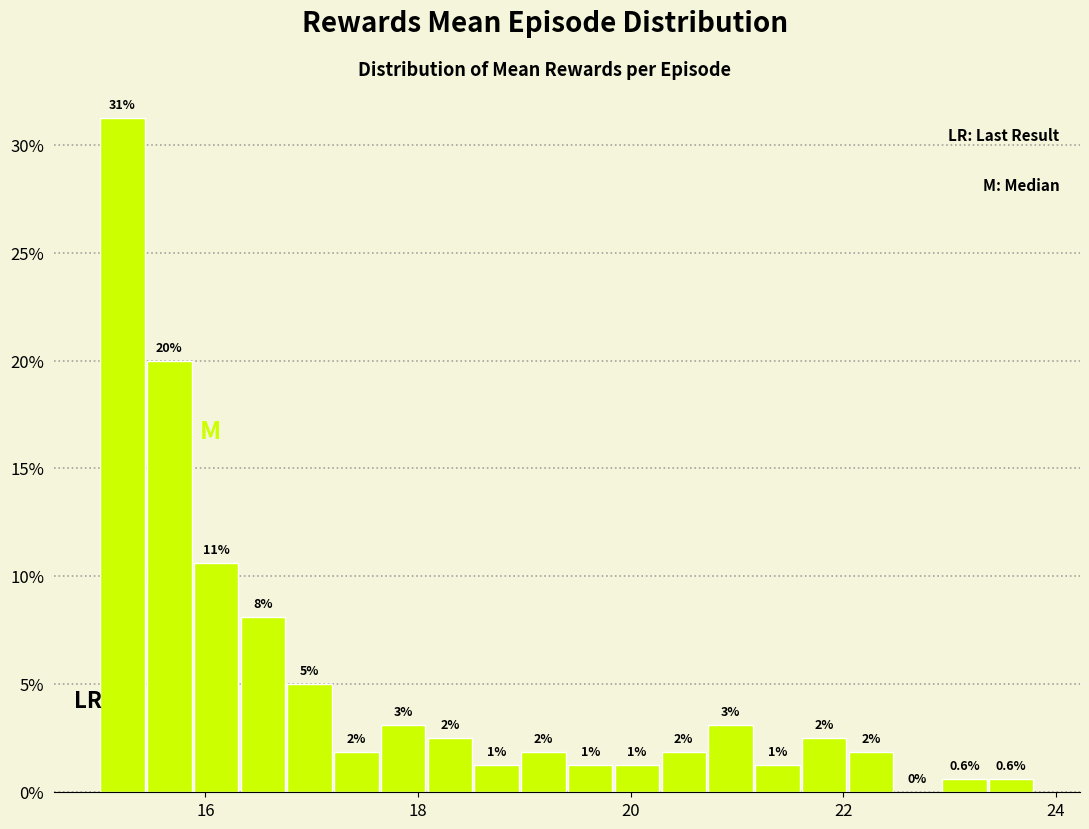

Around what value on the x-axis is the tallest bar? Give the approximate position of its centre, as read against the axis.

15.2